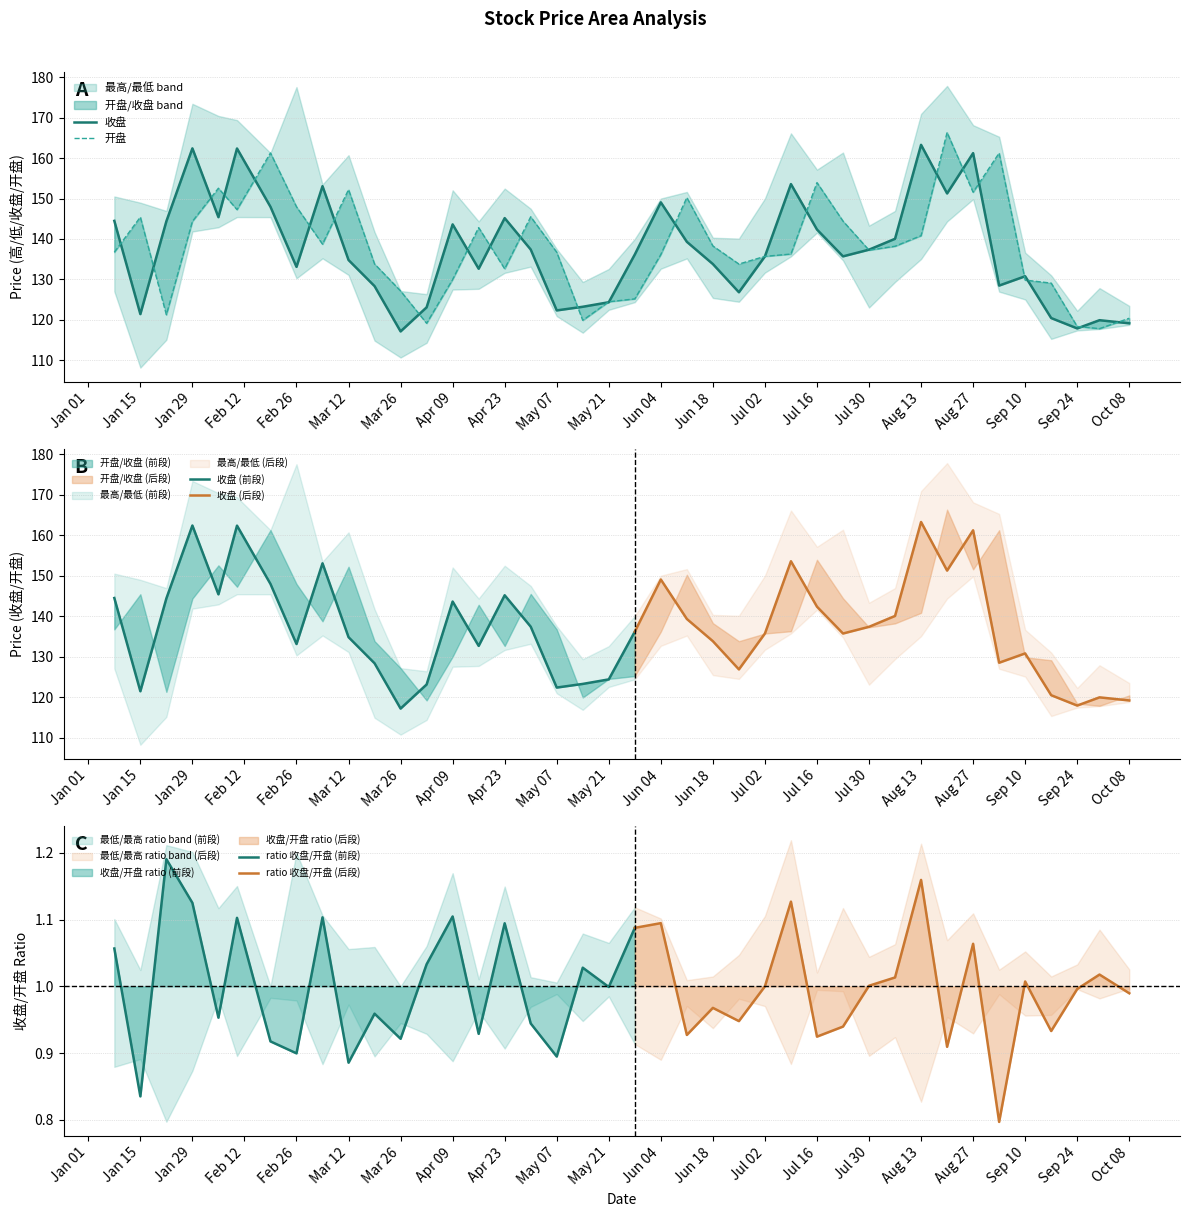

How many data points in 收盘 are above 136?

20